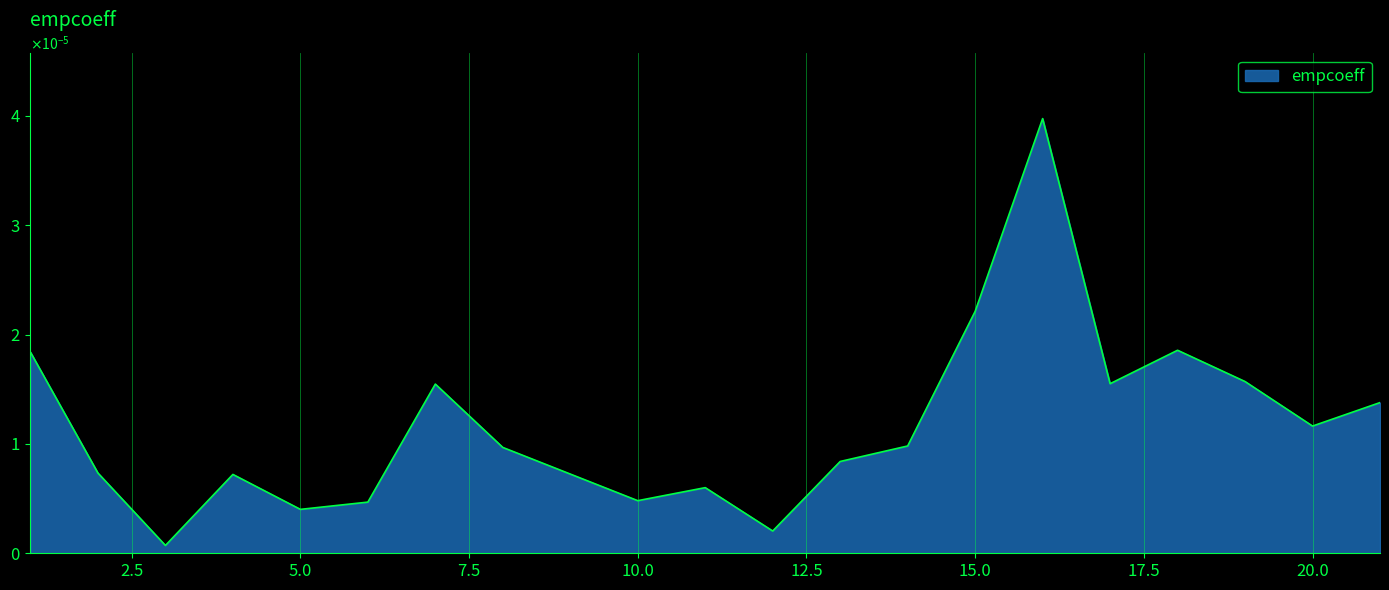

Where is the first local maximum?

4